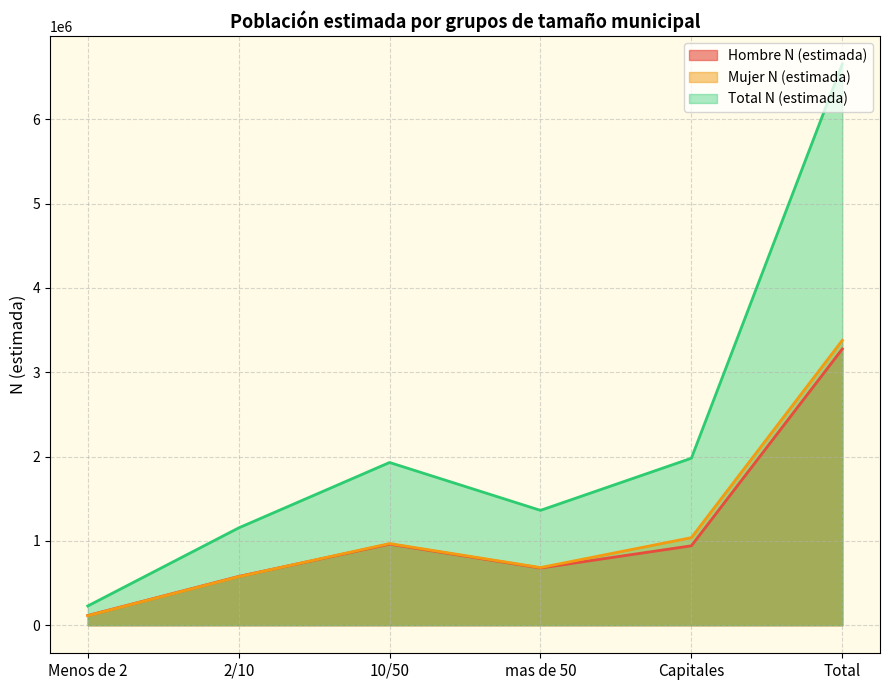

True or false: Total N (estimada) has a value of 650238 at 2/10.

False